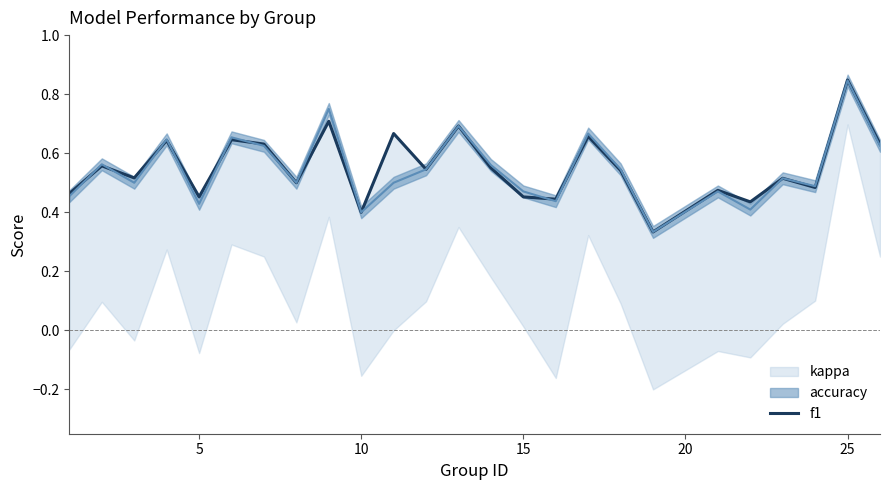

What is the difference between the maximum and second lowest values?

0.4